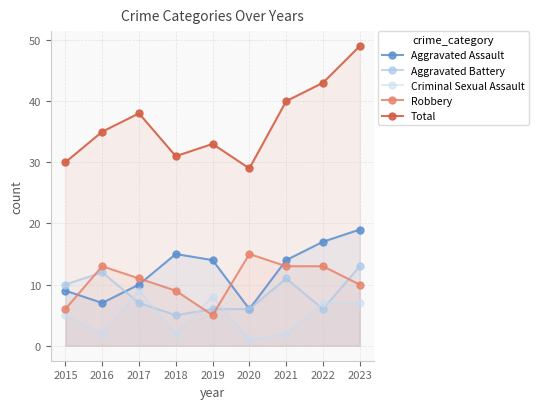

What is the minimum value for Criminal Sexual Assault?

1